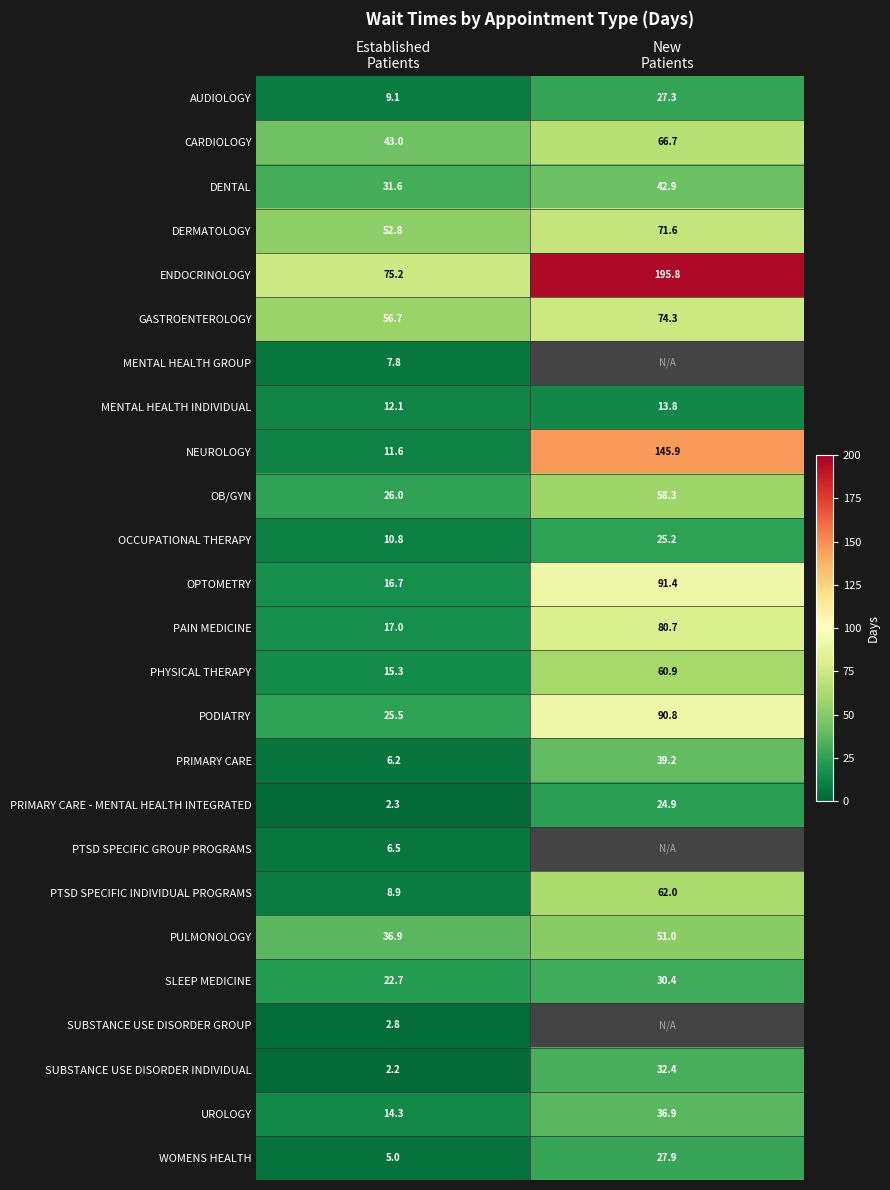

What is the average value of the CARDIOLOGY series?

54.9